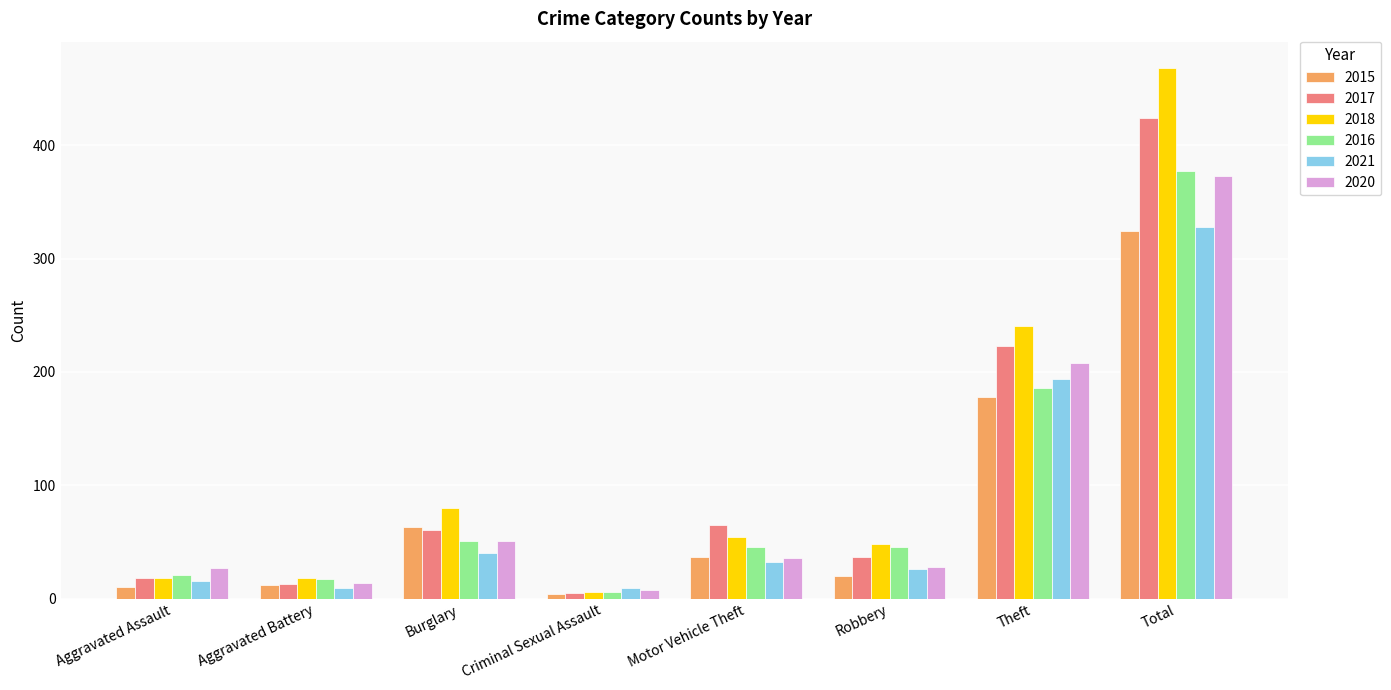

The 2020 series shows 8 at Criminal Sexual Assault. True or false?

True